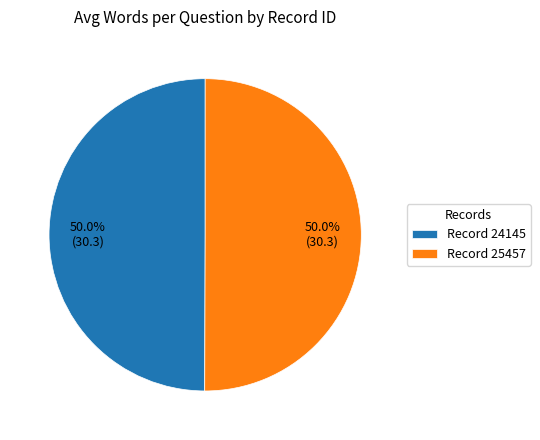

Combined, what portion of the pie is Record 24145 and Record 25457?

100.0%